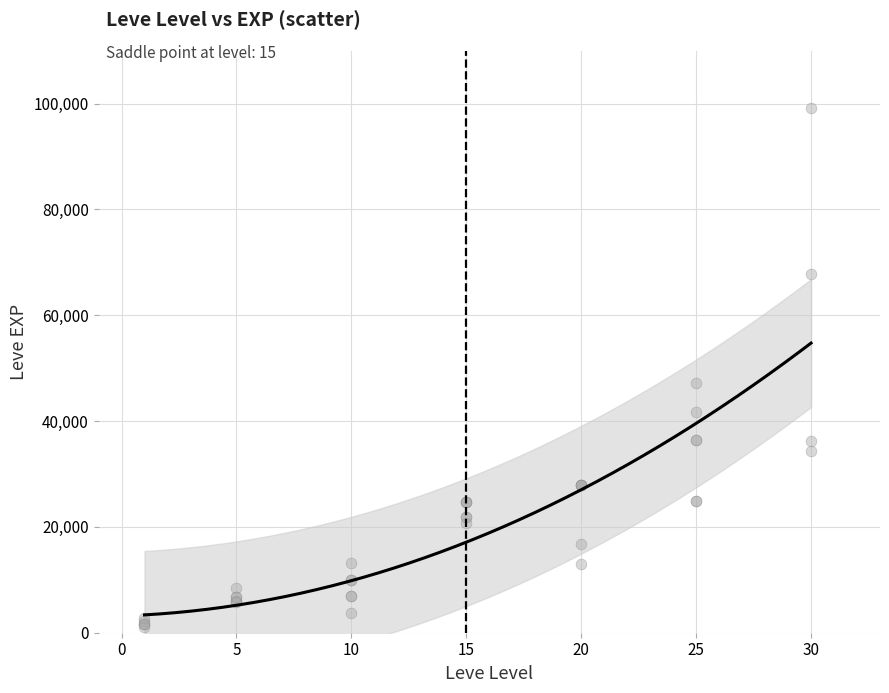

What Y value in the scatter plot is closest to 50190?

47200